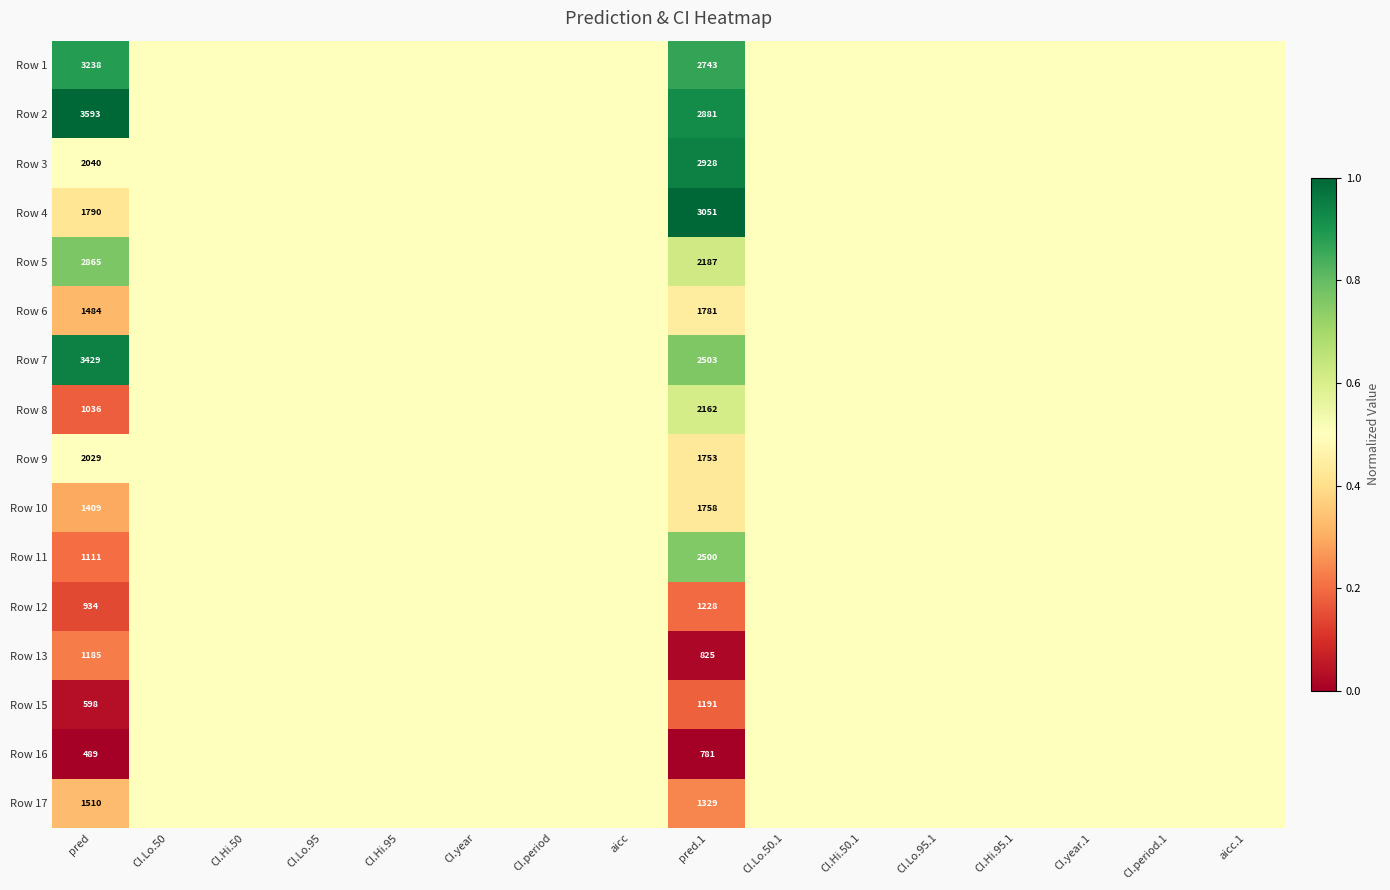

The Row 1 series shows 5625.6 at pred. True or false?

False